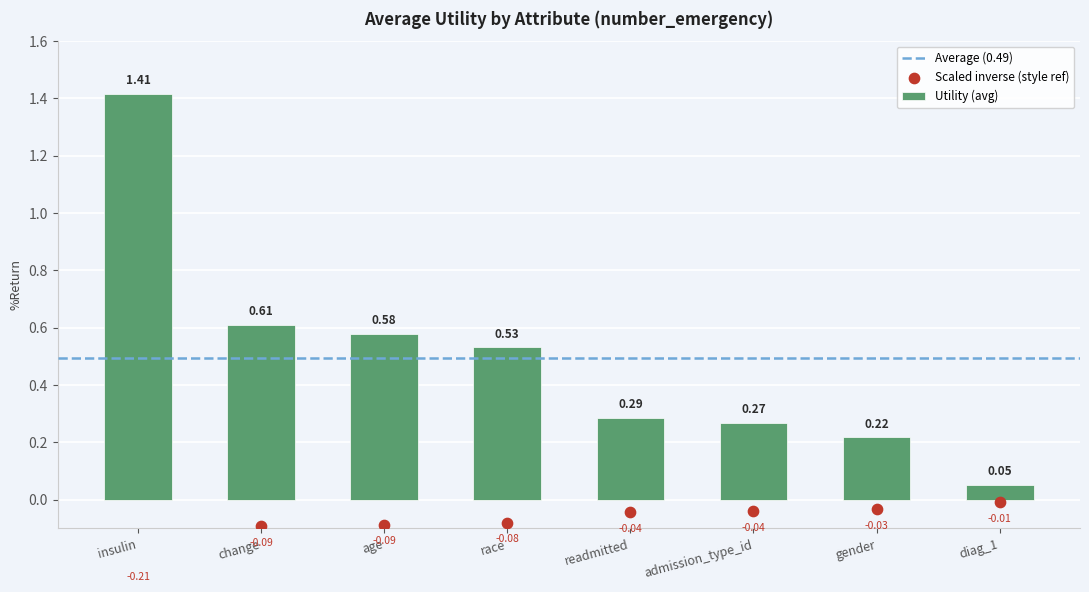

List the labels in order of Utility (avg) value, largest first.

insulin, change, age, race, readmitted, admission_type_id, gender, diag_1